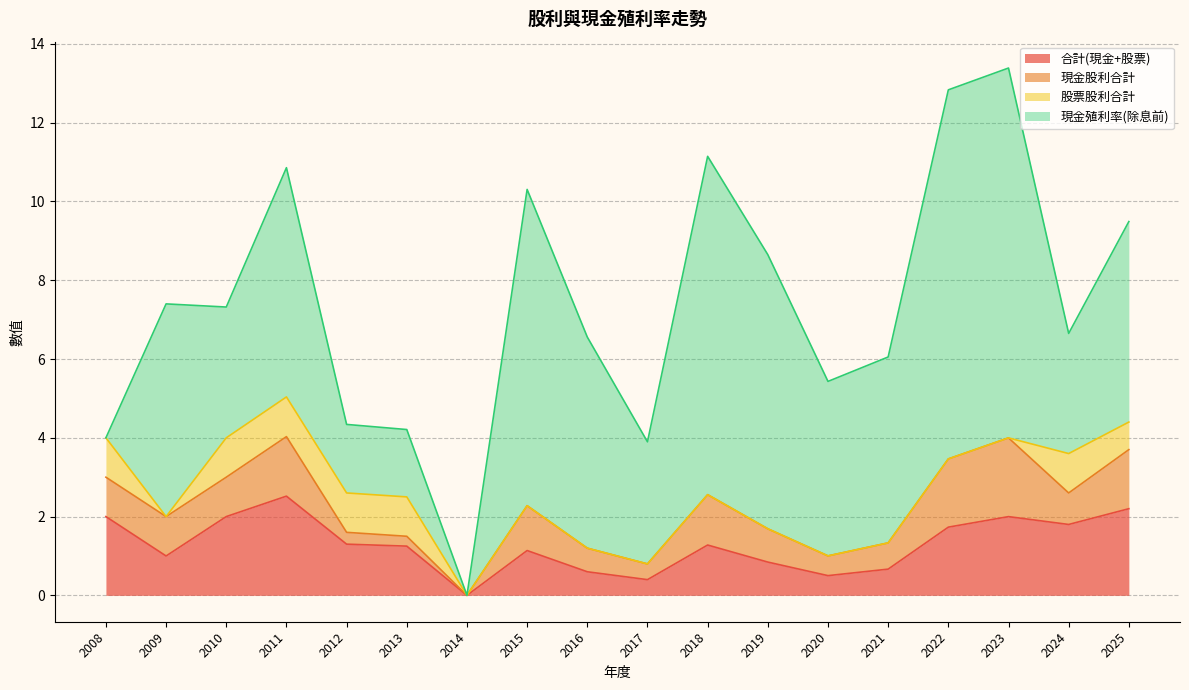

At which category is the sum across all series the highest?

2023